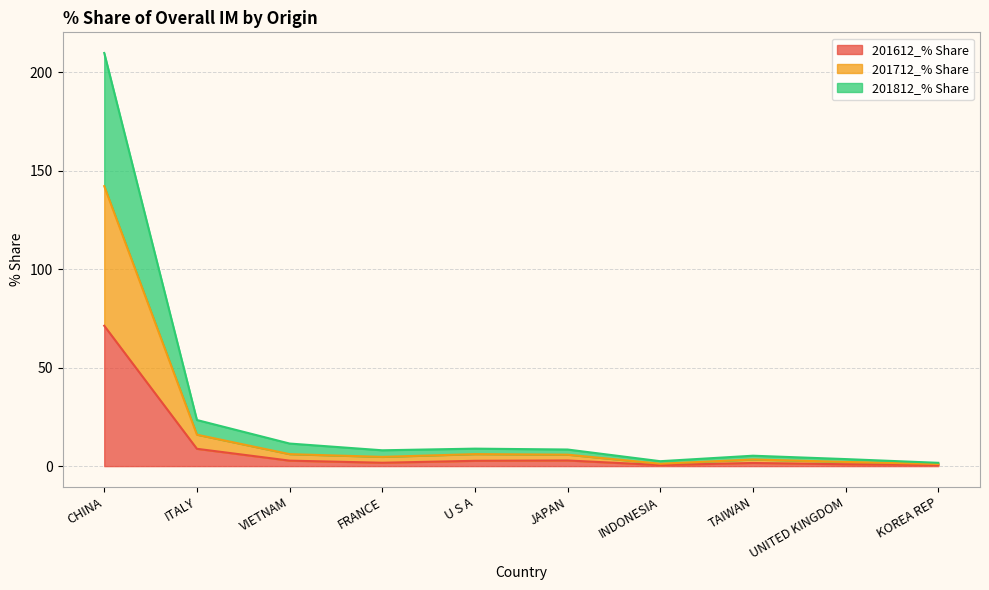

At which category is the sum across all series the highest?

CHINA